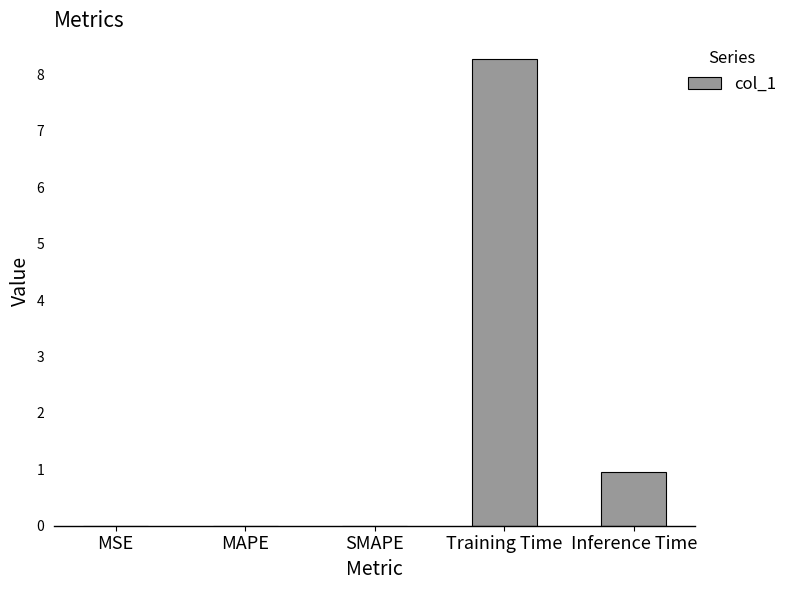

Which has a higher value, Training Time or MAPE?

Training Time